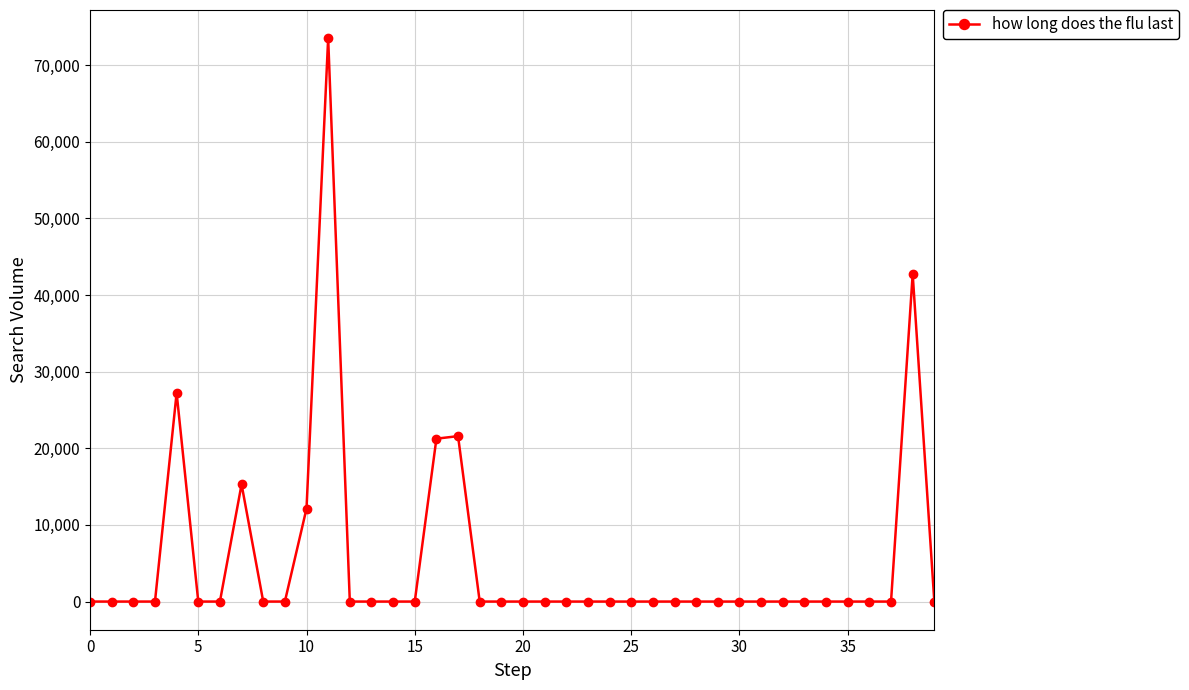

What is the sum of all values?

213779.6